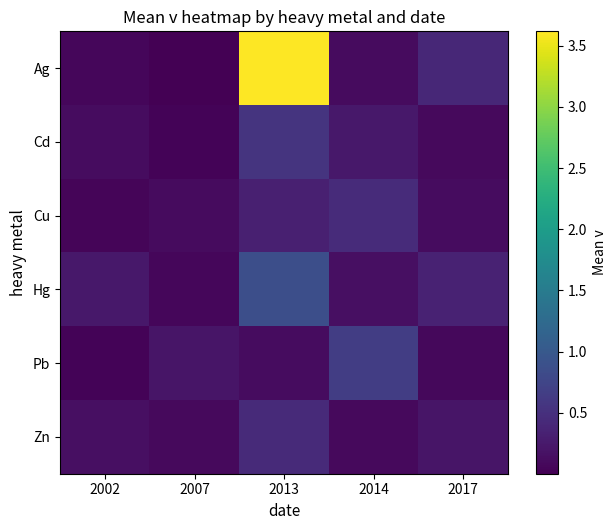

Which series has the largest total across all categories?

Ag